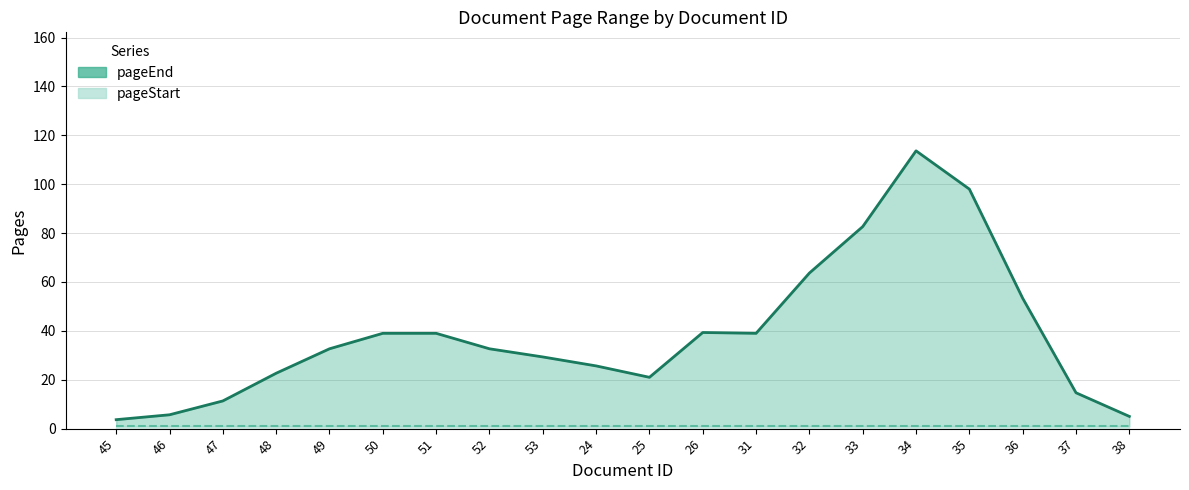

What is the sum of the pageEnd (line) values at 52 and 51?

71.7